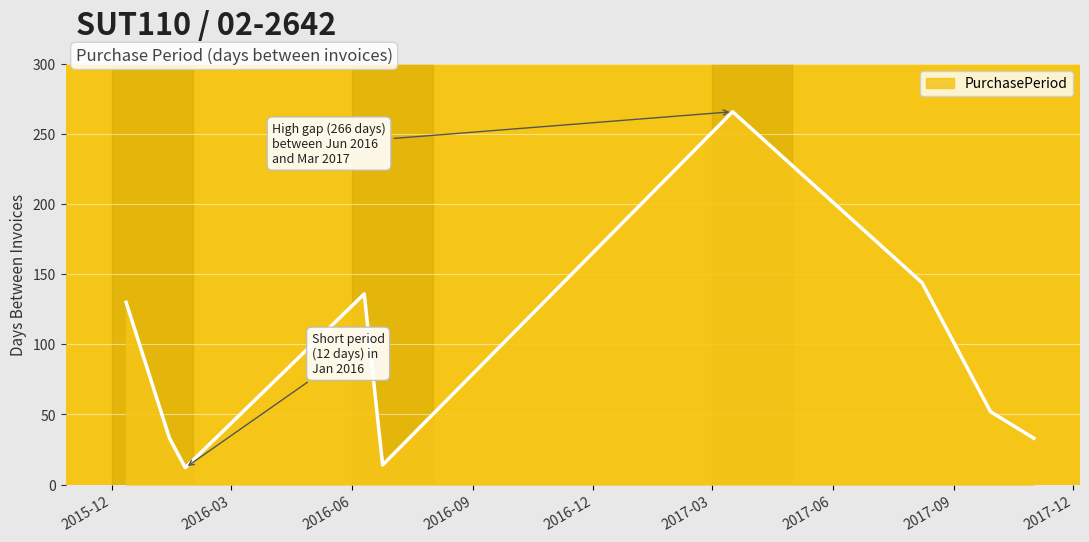

What is the greatest value displayed?

266